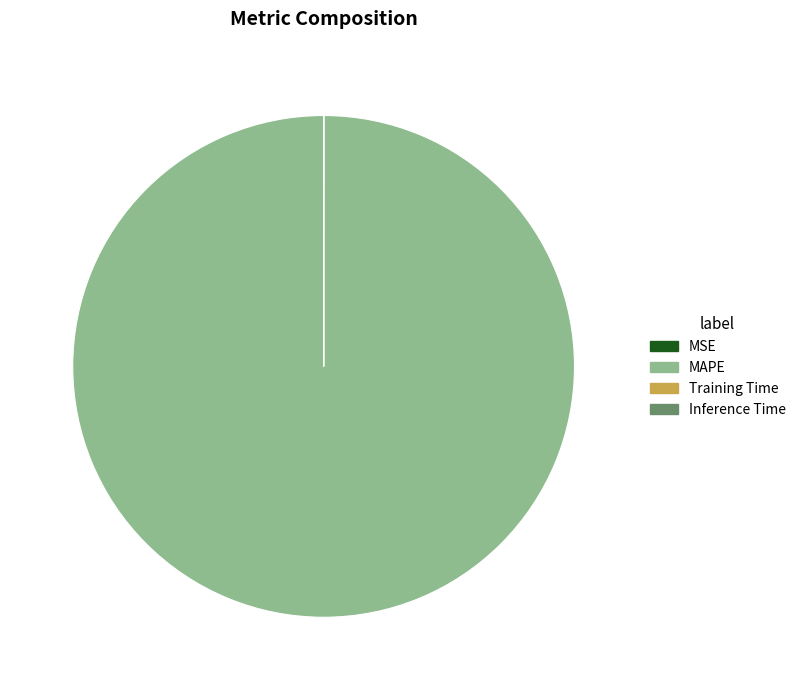

Which category has the biggest portion of the pie?

MAPE